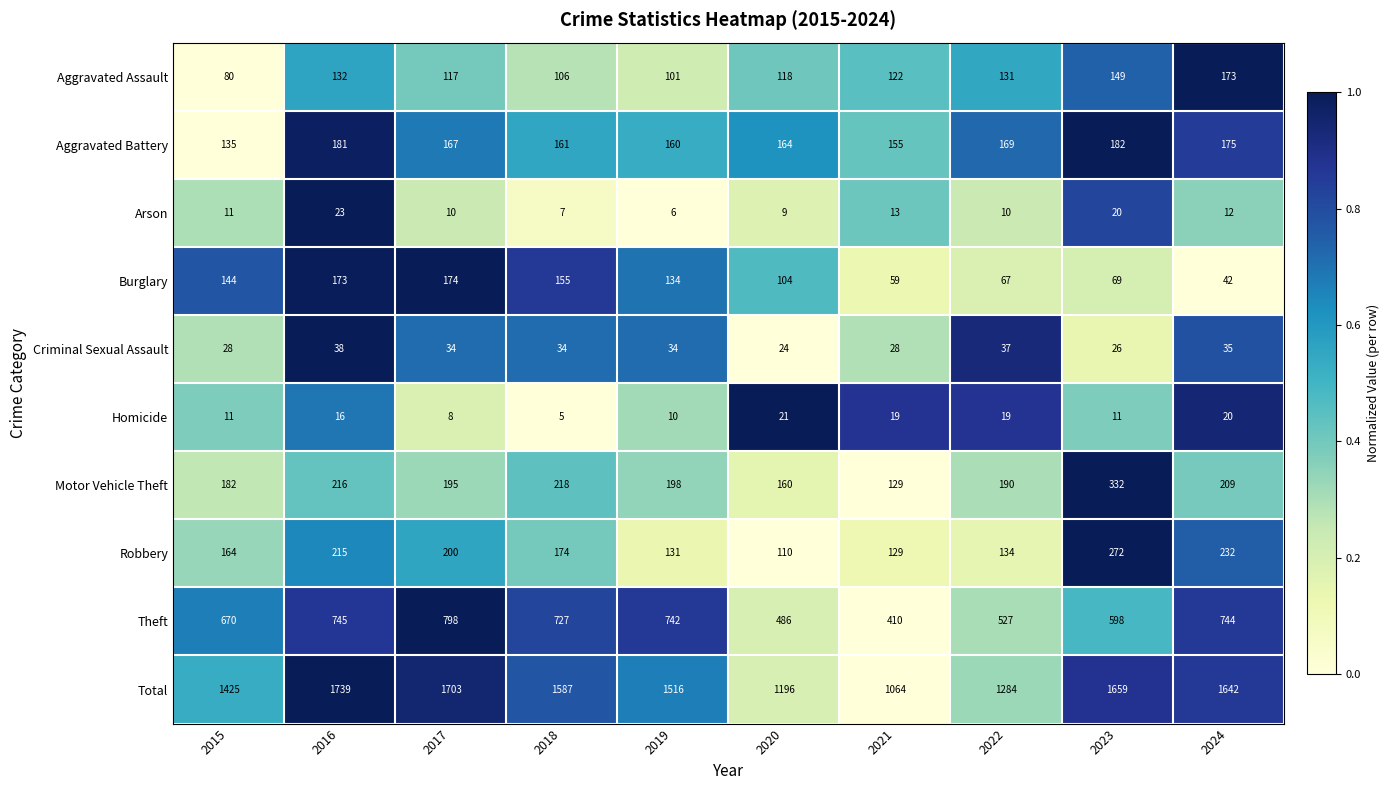

Rank the series at 2019 from highest to lowest value.

Total, Theft, Motor Vehicle Theft, Aggravated Battery, Burglary, Robbery, Aggravated Assault, Criminal Sexual Assault, Homicide, Arson